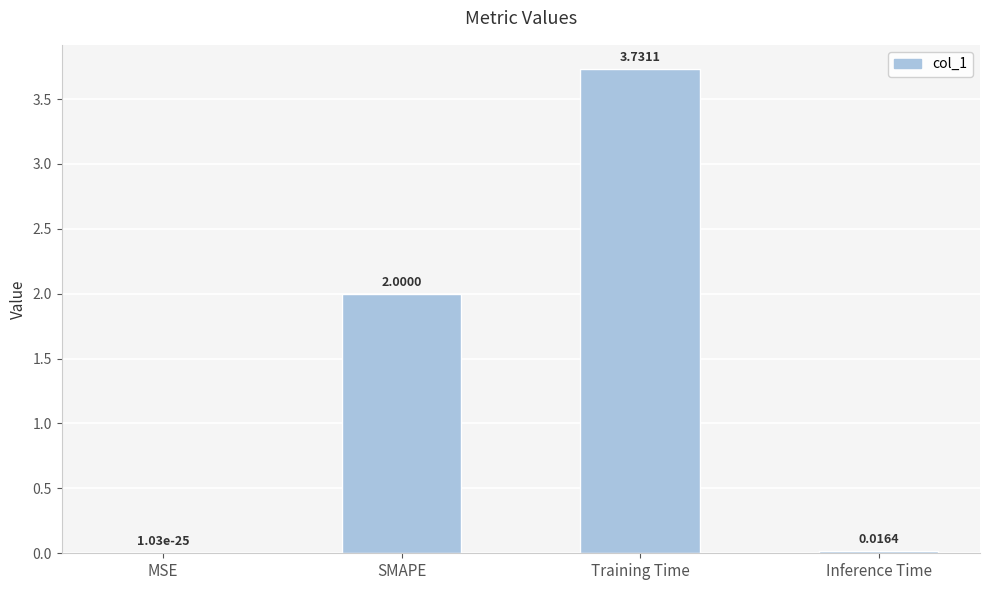

Where is the data nearest to the value 1?

Inference Time